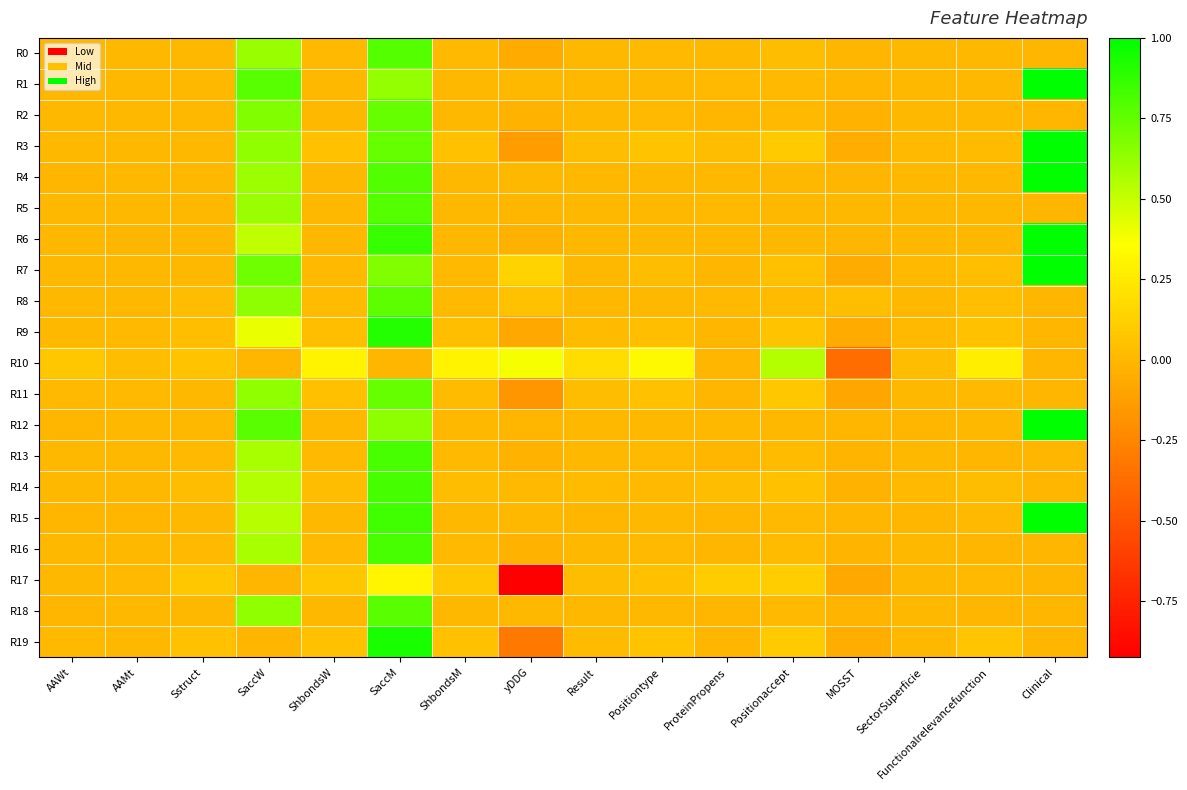

Between ShbondsM and AAWt, which is larger?

ShbondsM